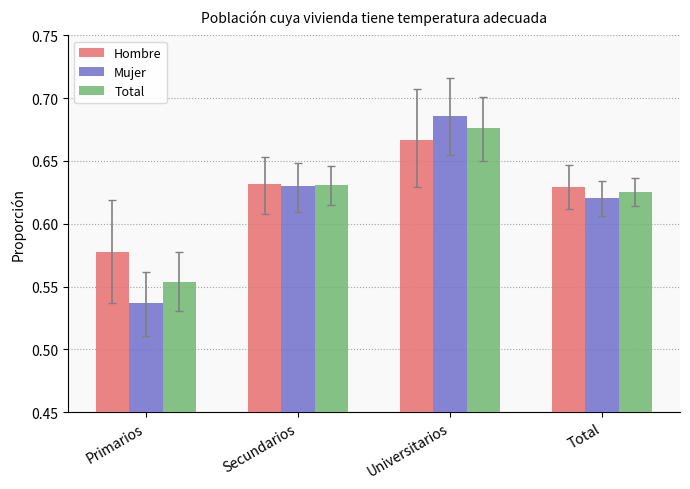

At which category is the sum across all series the highest?

Universitarios